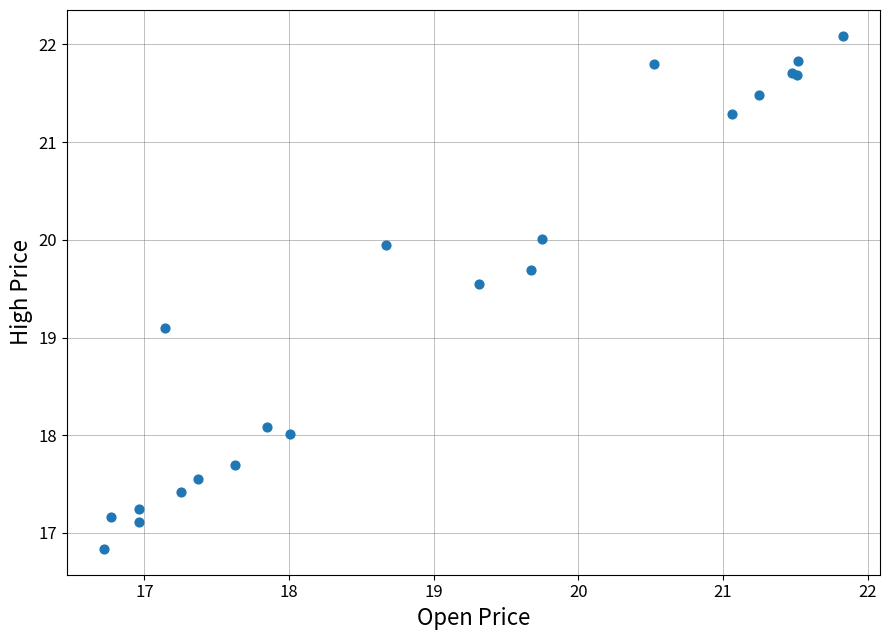

What Y value in the scatter plot is closest to 19?

19.1